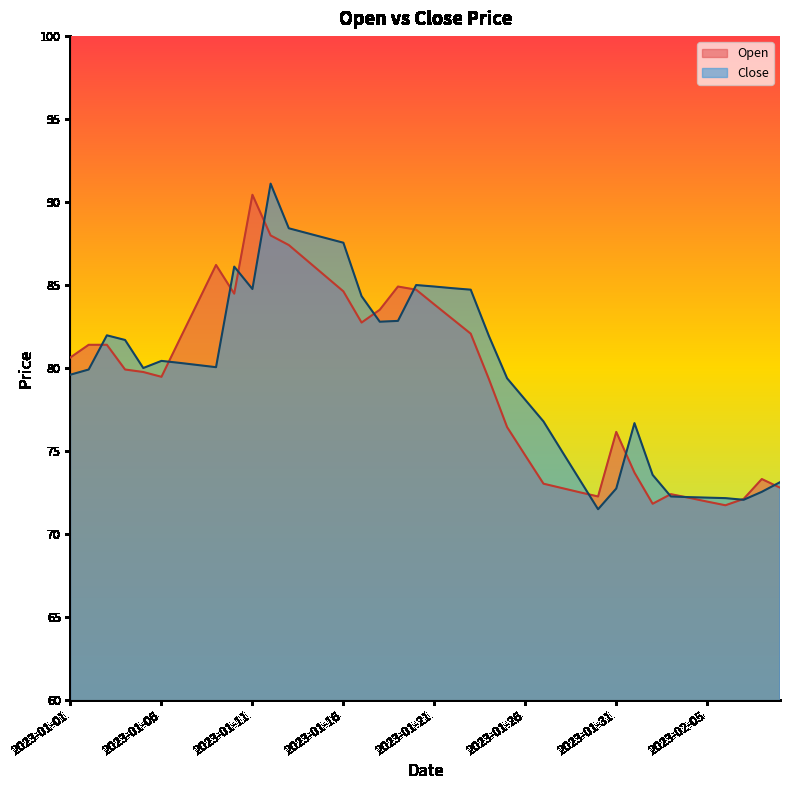

What is the difference between the maximum and minimum values in the Open series?

18.7